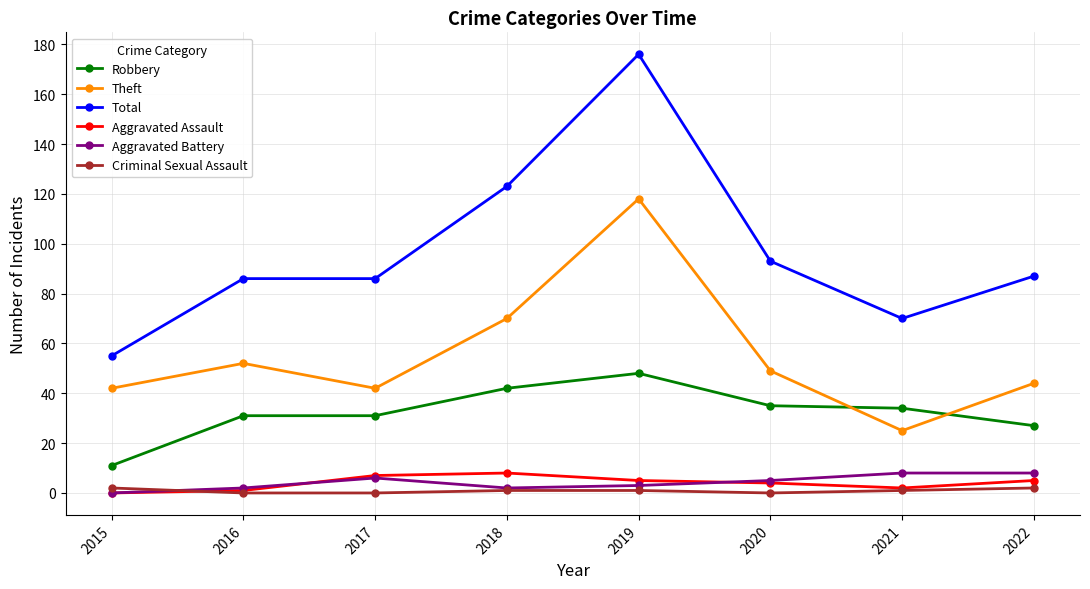

Is this an area chart (filled region under the line)?

No